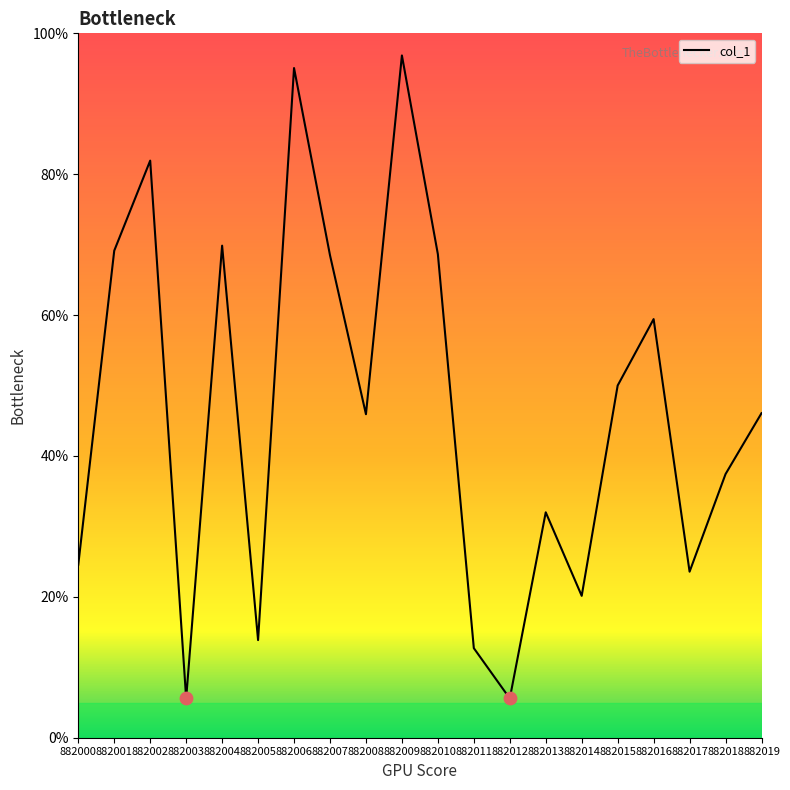

What is the ratio of the value at 882006 to the value at 882007?

1.4